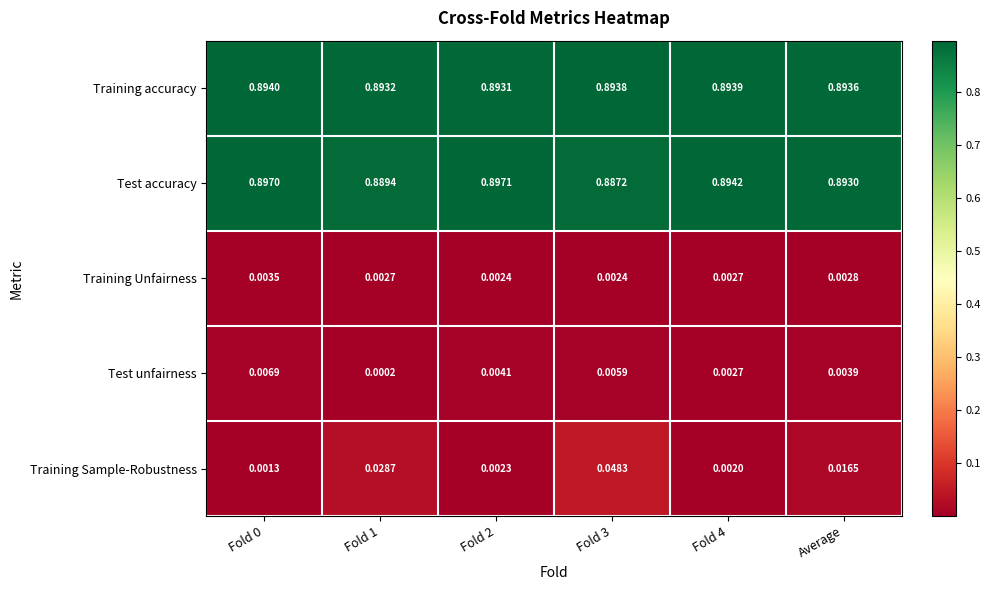

Is the value of Test unfairness at Fold 1 greater than the value of Training Sample-Robustness at Fold 4?

No